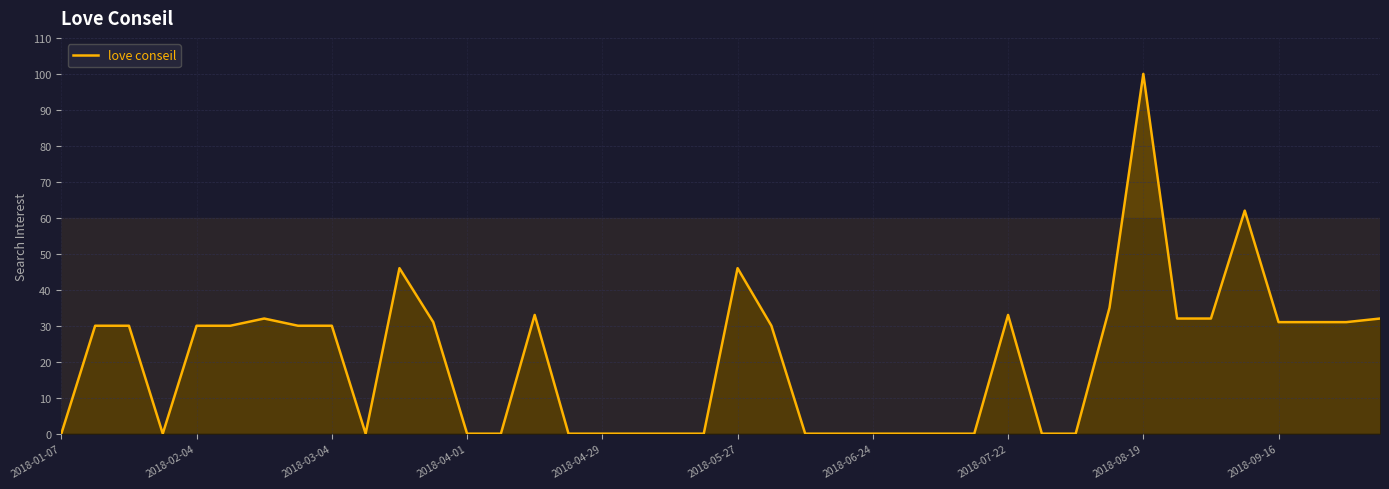

How many lines are shown in the chart?

1